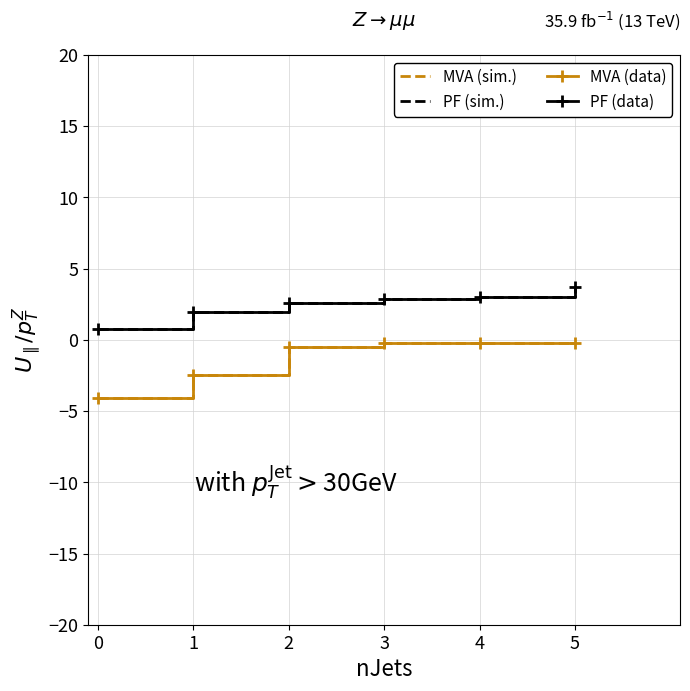

Which series has the largest total across all categories?

PF (sim.)